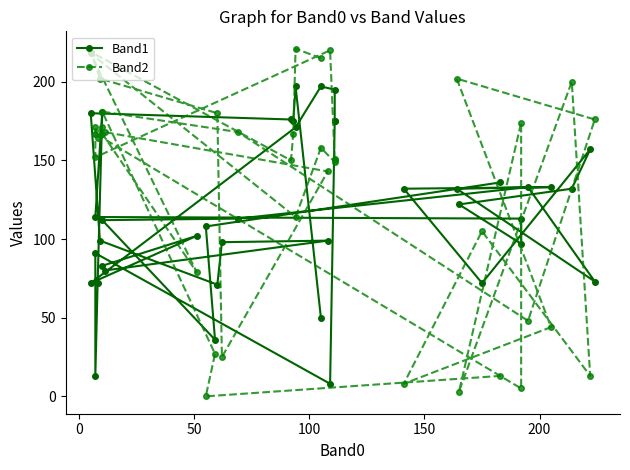

Which series ends up on top after the final intersection of Band2 and Band1?

Band1